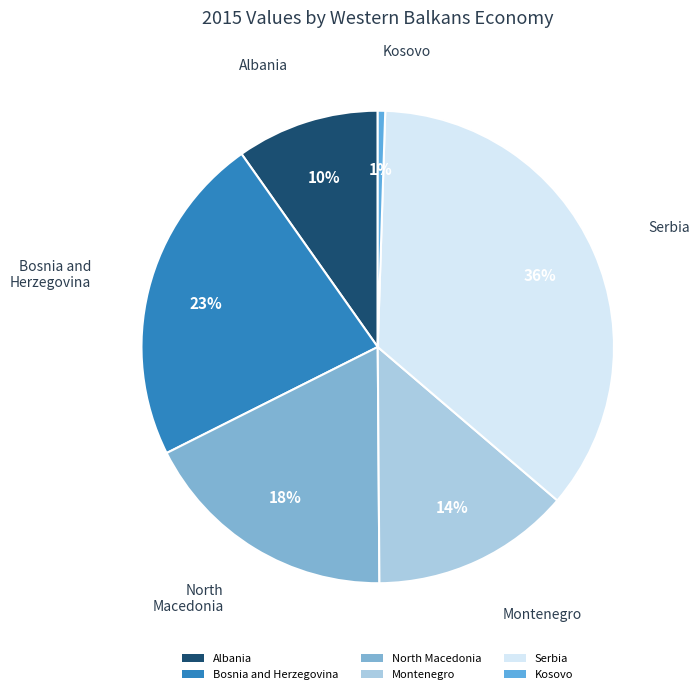

To the nearest percent, what is the difference between the Kosovo and Bosnia and Herzegovina slice percentages?

22%